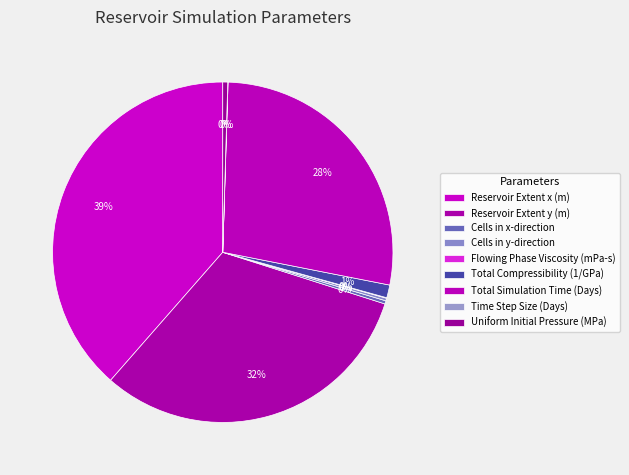

Between Reservoir Extent y (m) and Reservoir Extent x (m), which is larger?

Reservoir Extent x (m)